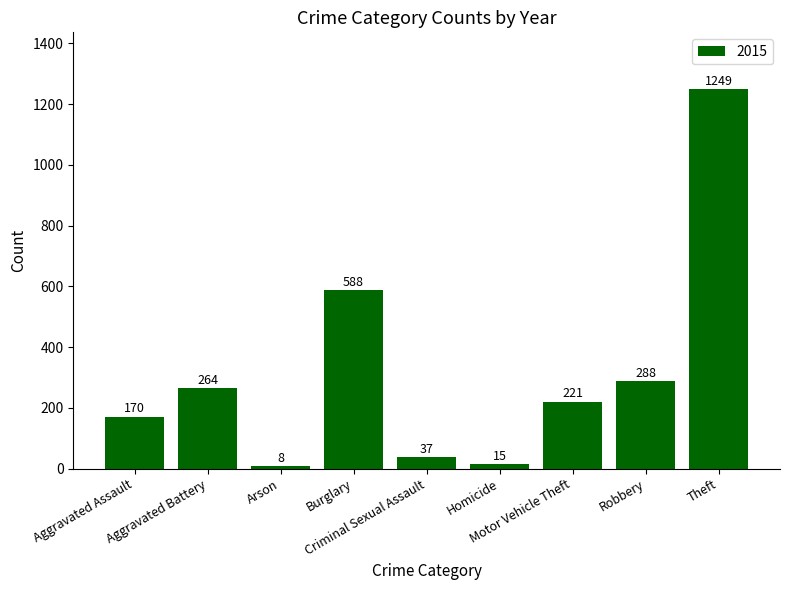

What is the maximum value shown in the chart?

1249